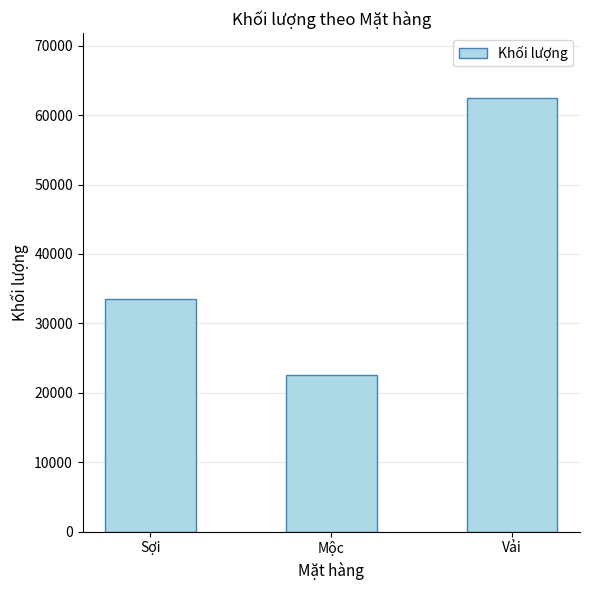

Rank the categories by value from lowest to highest.

Mộc, Sợi, Vải